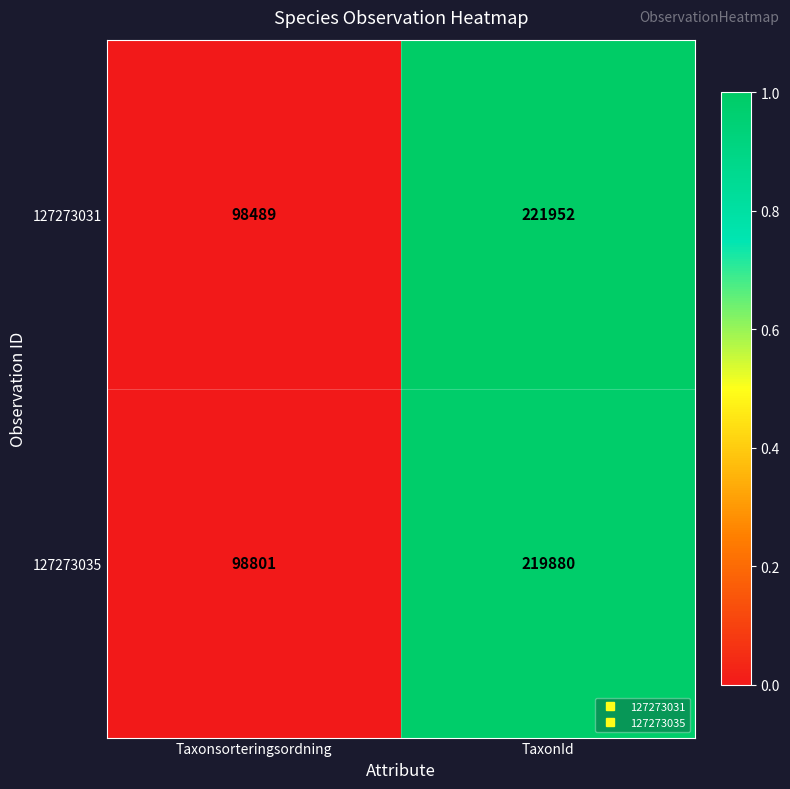

How many data points does each series have?

2